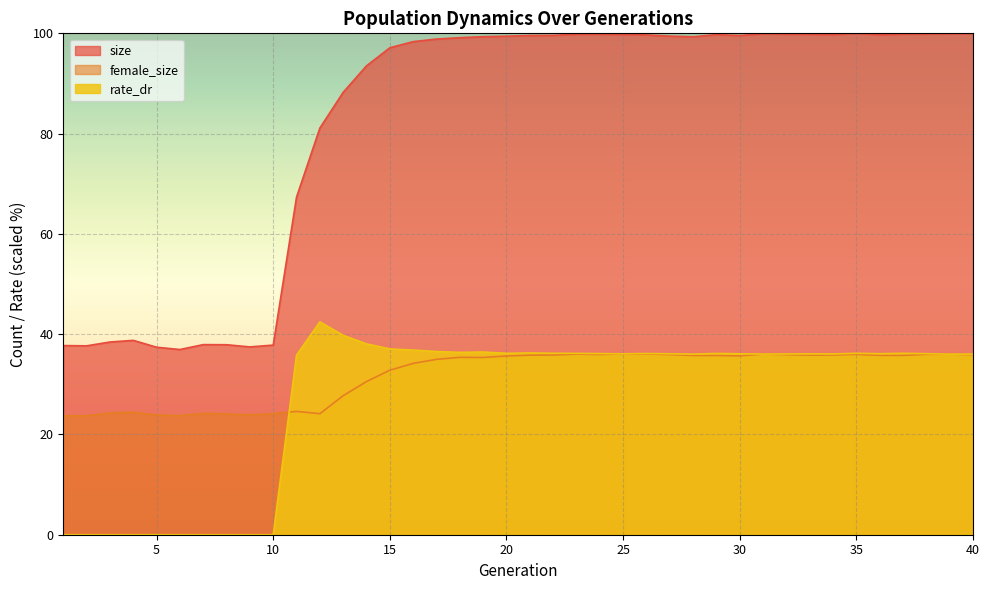

What is the total value across all series at 23?

172.0